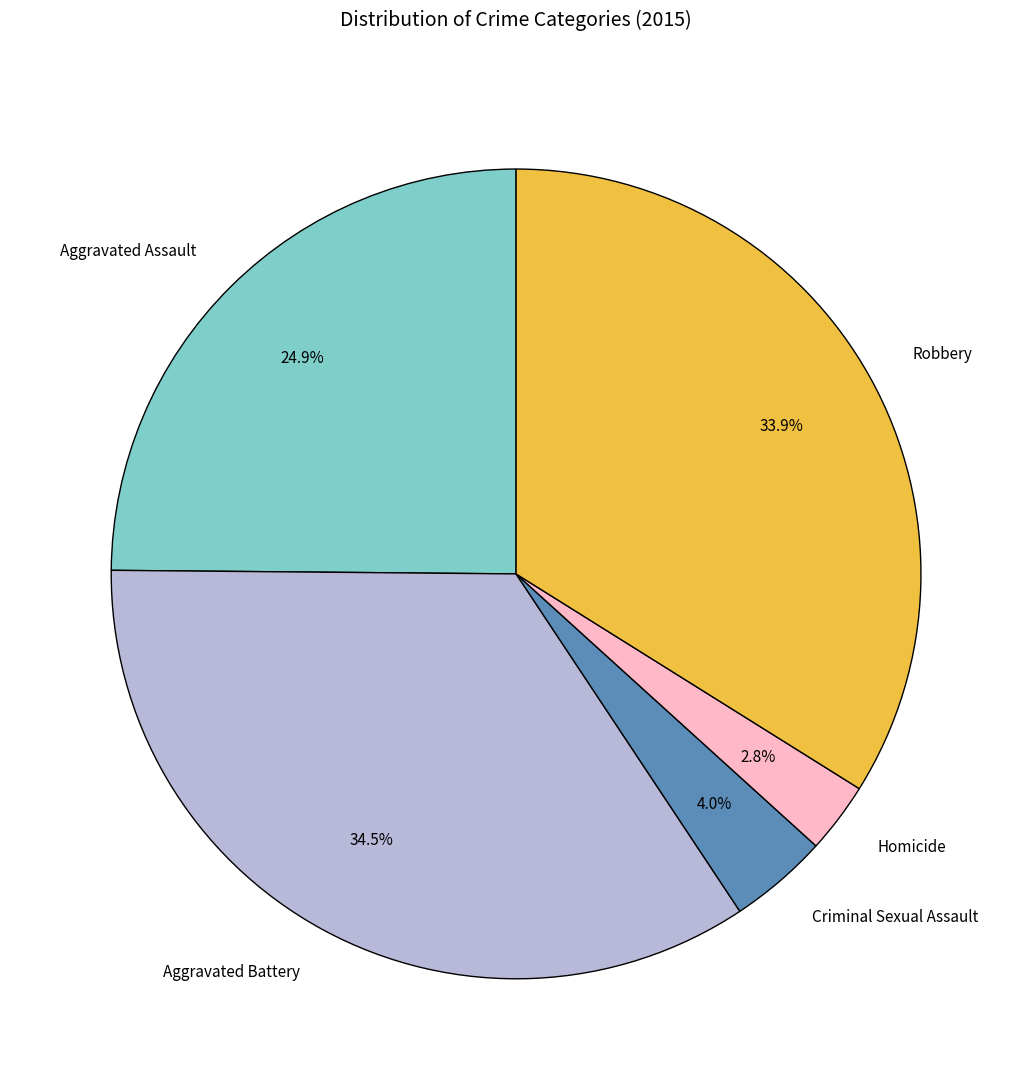

Is there any slice that represents more than half of the pie?

No